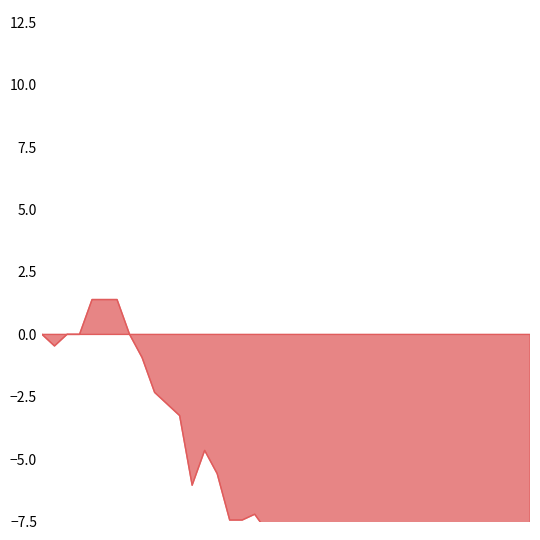

The chart shows a value of -66.5 at 32. True or false?

True